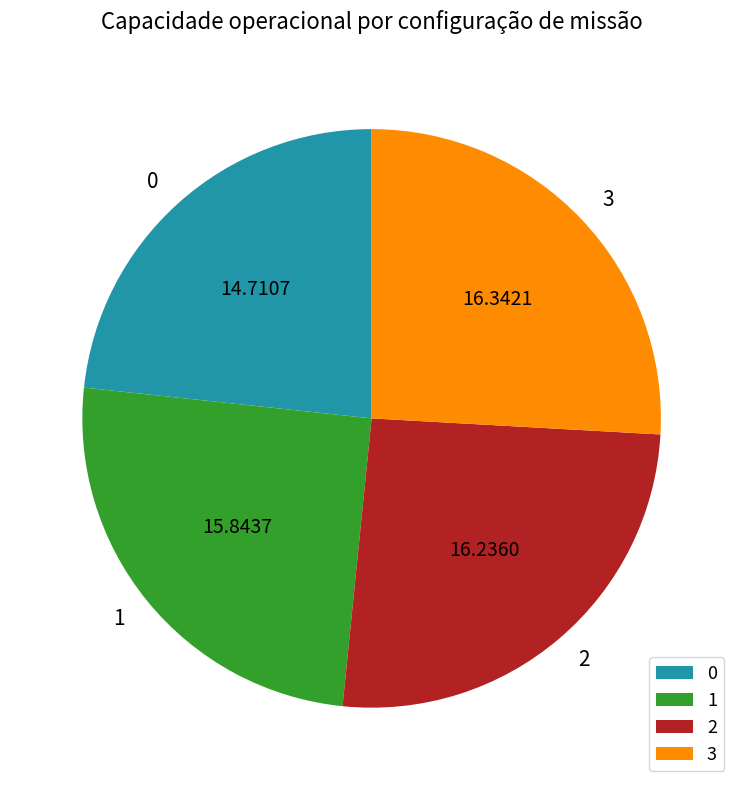

What is the ratio of the value at 2 to the value at 1?

1.0